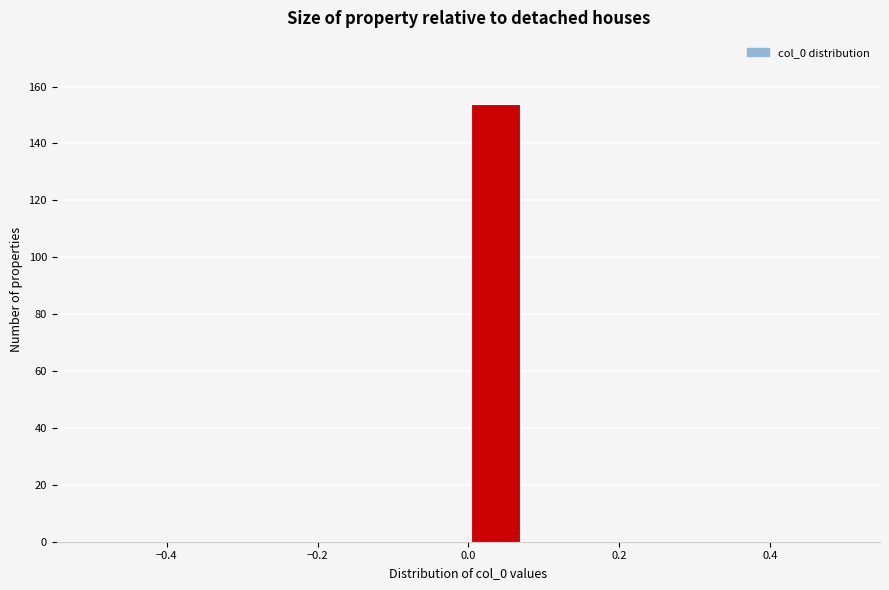

Read against the x-axis, roughly where is the centre of the tallest bar?

0.04